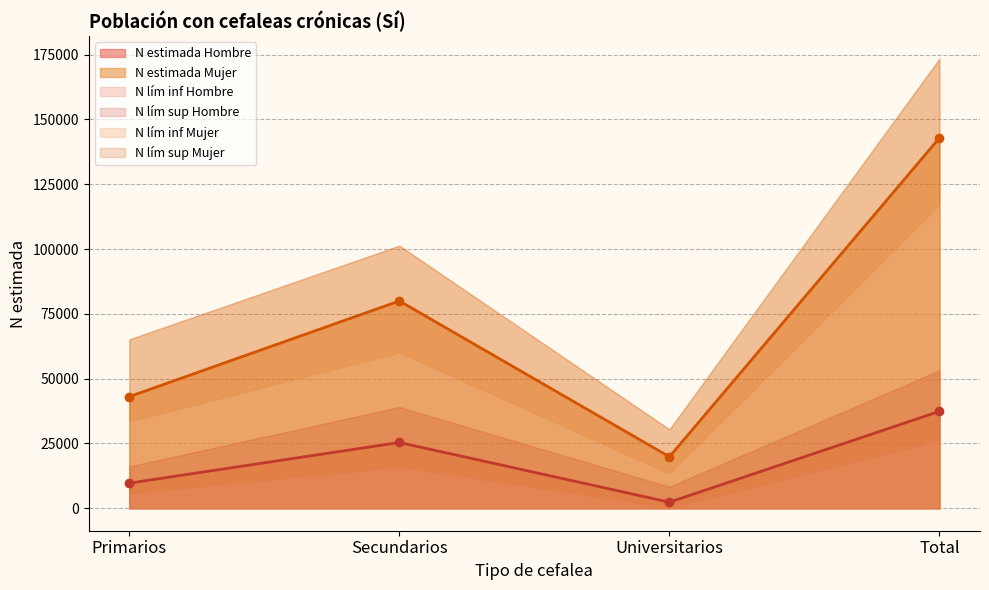

Is it true that N lím sup Hombre equals 53199 at Total?

True